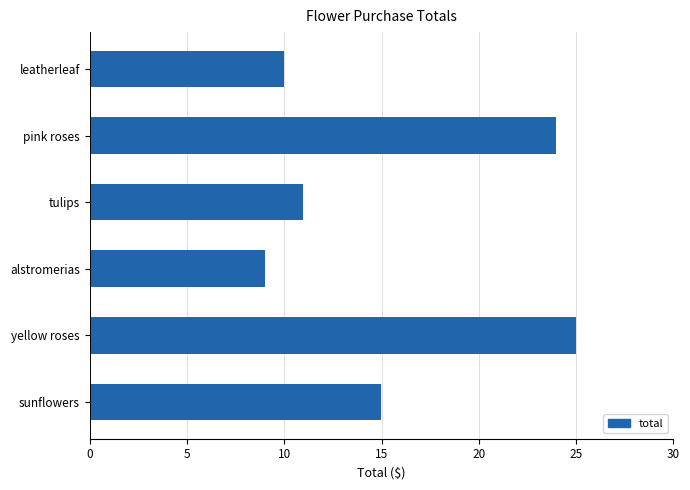

Are the bars grouped side by side (vs. stacked)?

No